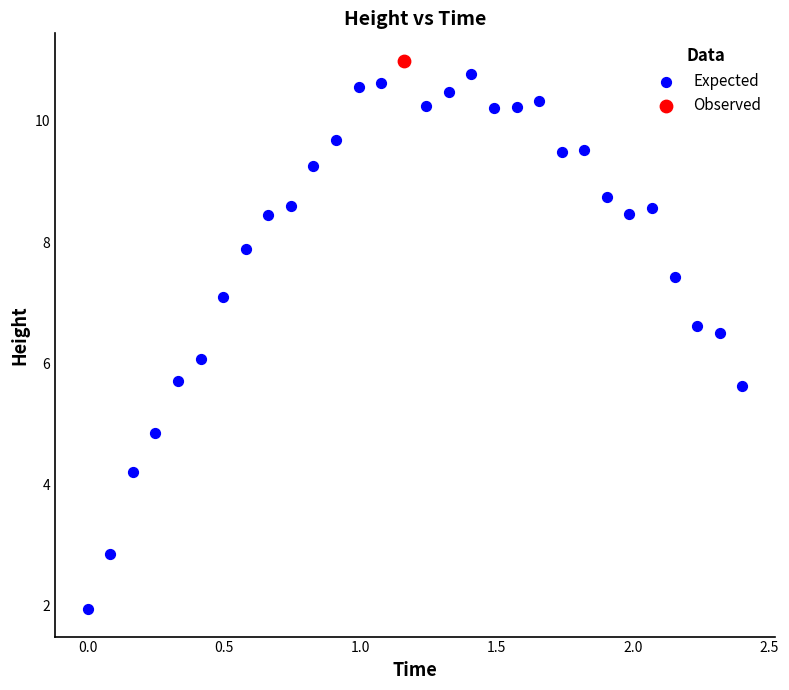

What are all the series names shown in the legend?

Expected, Observed